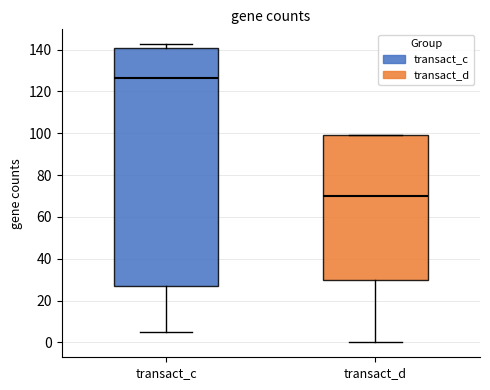

Comparing the boxes themselves (not the whiskers), which one is the tallest?

transact_c